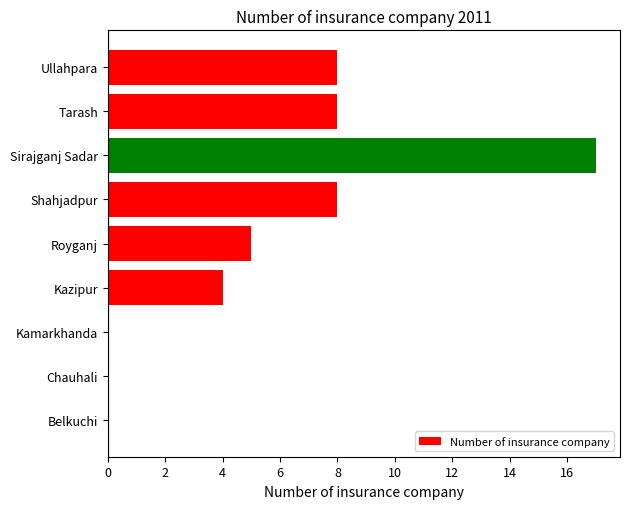

Which has a higher value, Kazipur or Shahjadpur?

Shahjadpur